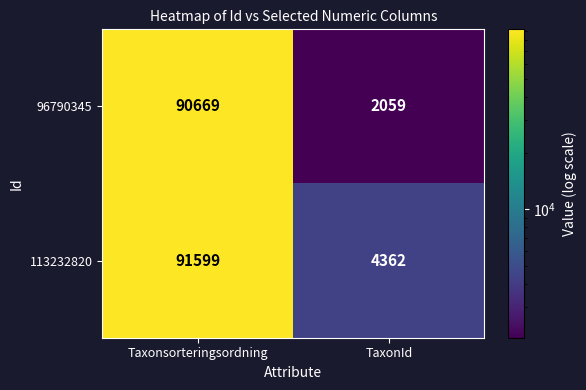

At which label does 96790345 reach its minimum?

TaxonId